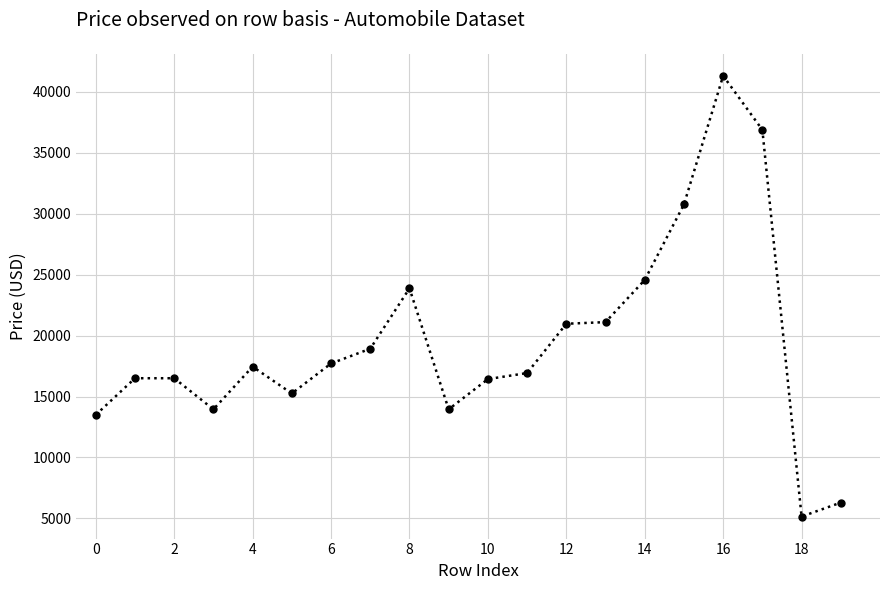

What is the greatest value displayed?

41315